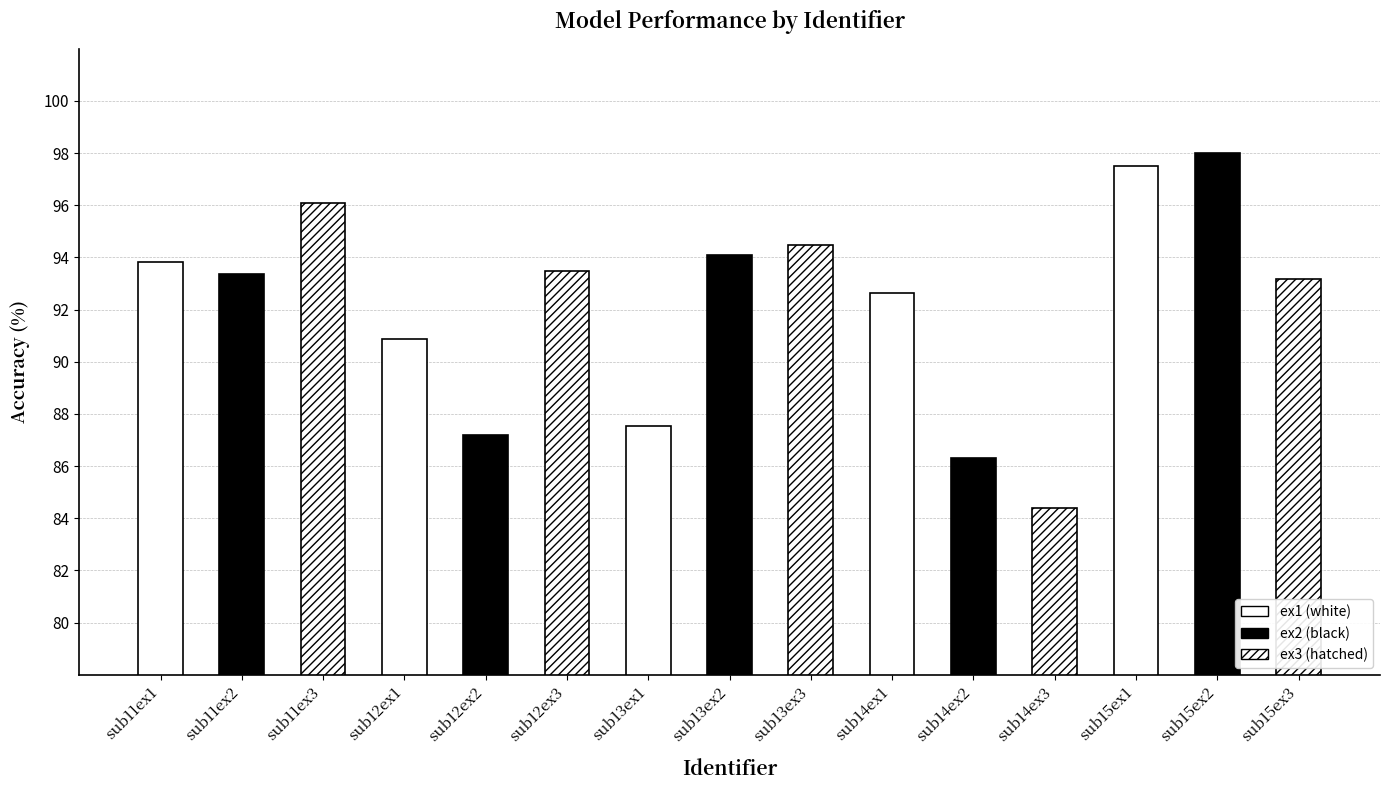

What is the sum of all values?

1383.0